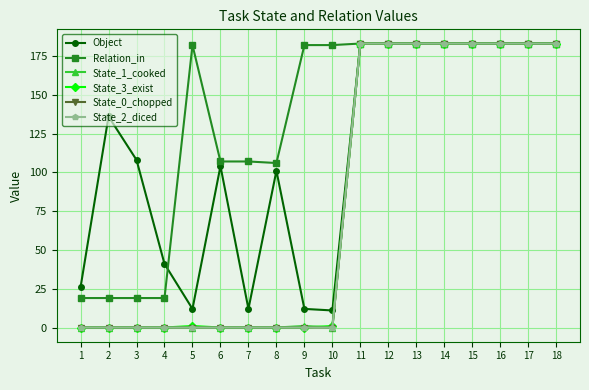

Is this an area chart (filled region under the line)?

No